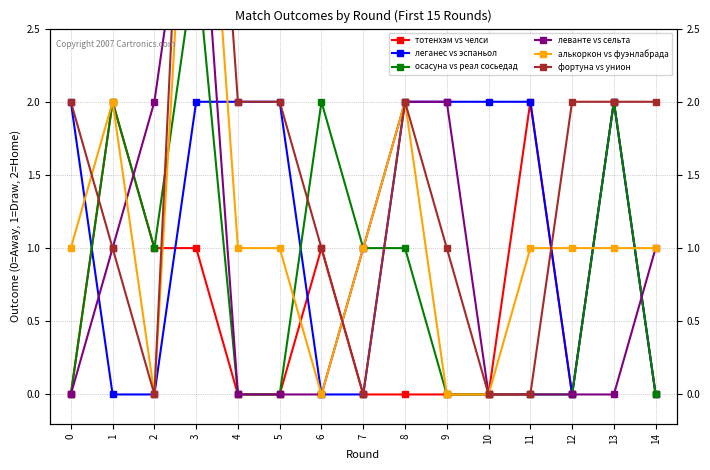

The value of алькоркон vs фуэнлабрада at 8 is 3. True or false?

False